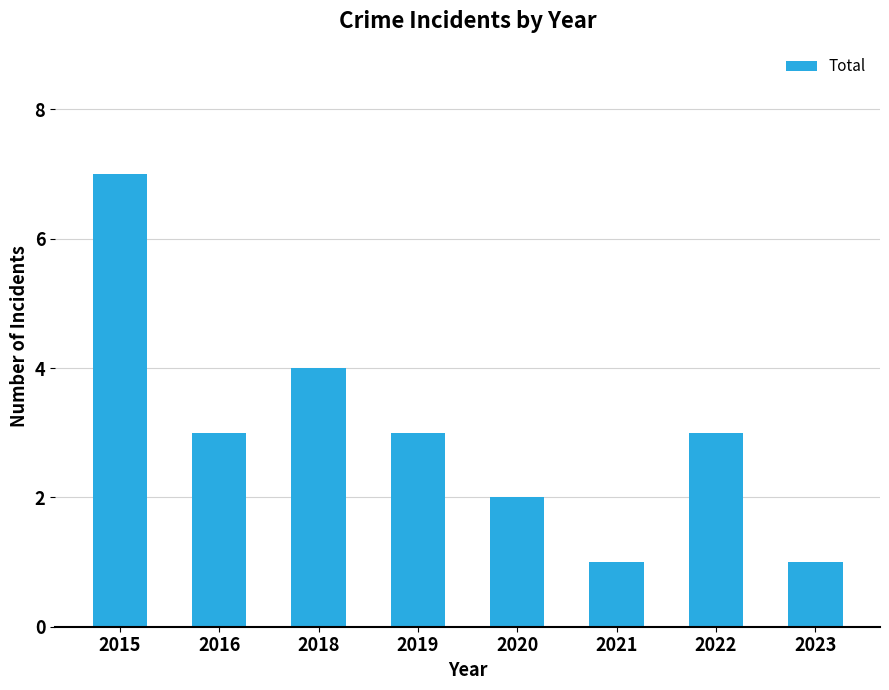

Does the chart contain stacked bars?

No